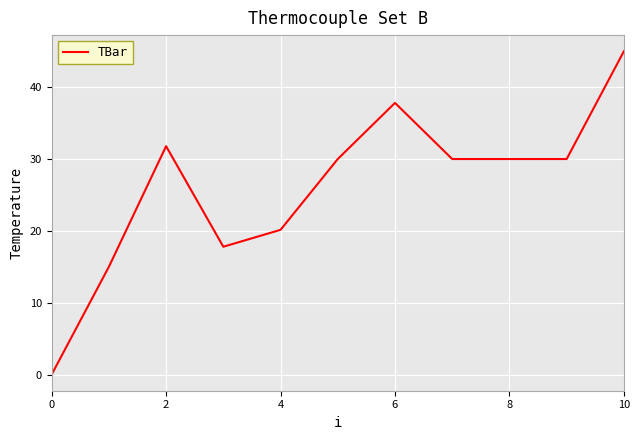

What is the maximum value shown in the chart?

45.0